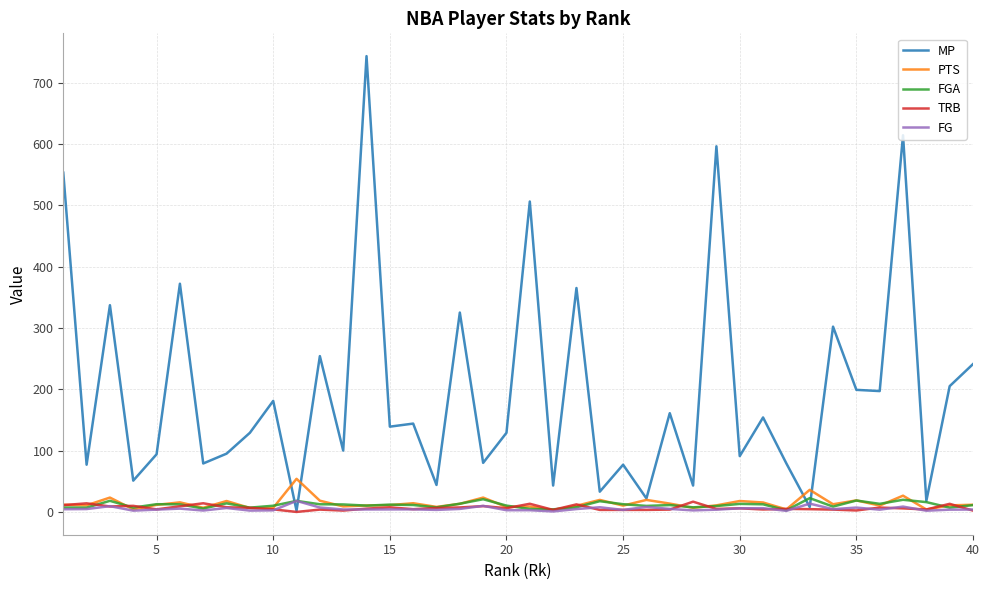

What is the maximum value for FGA?

22.5